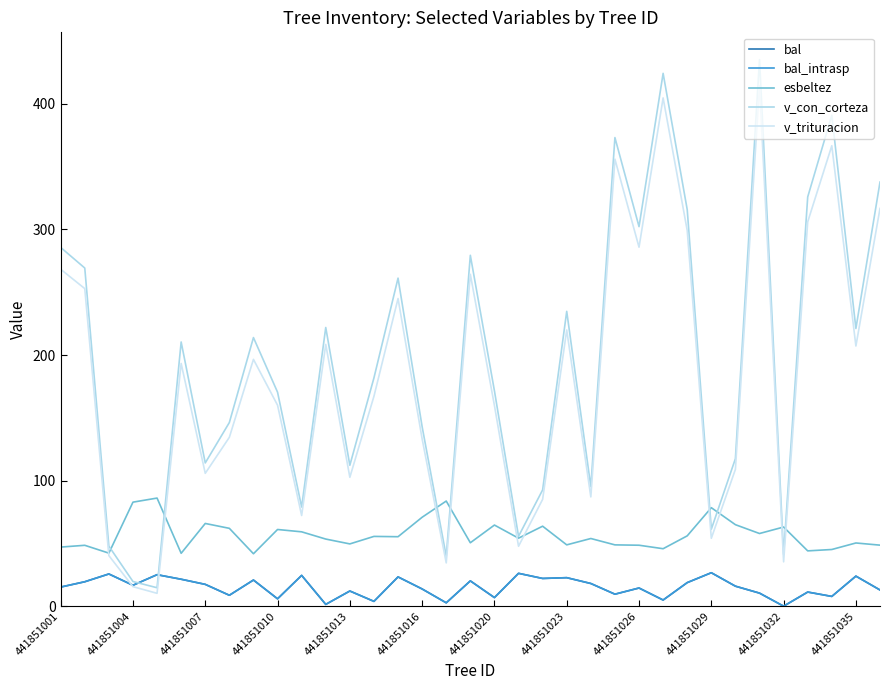

At how many categories does at least one series exceed 222?

13